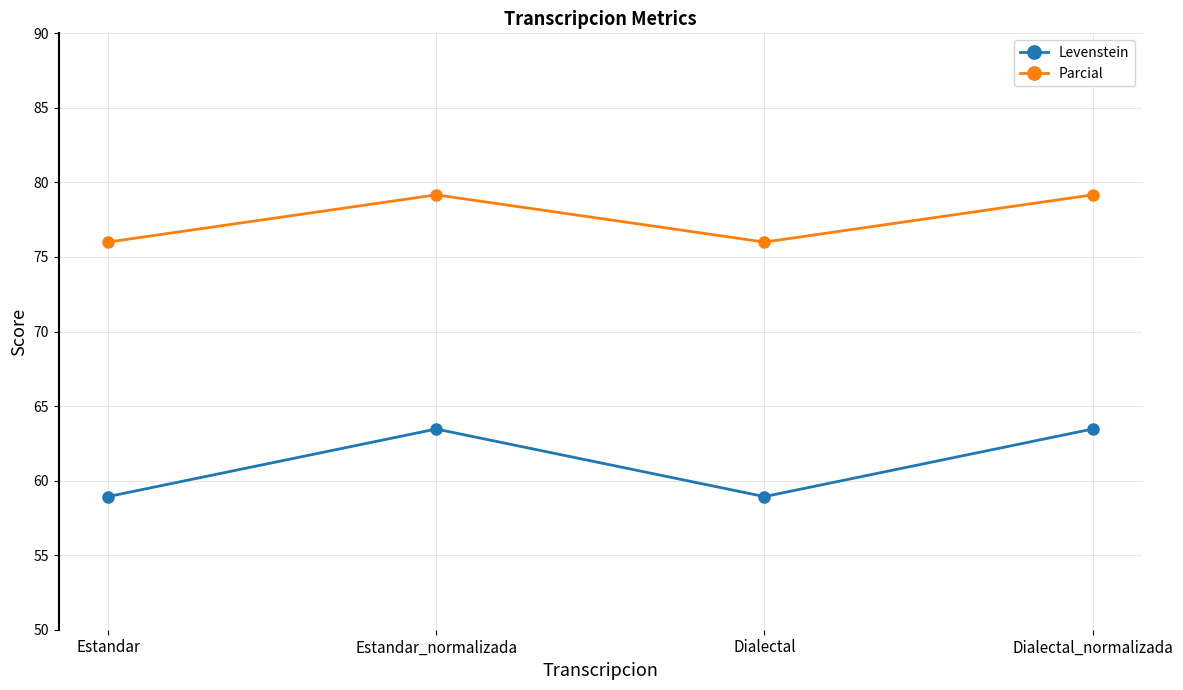

At which category does Levenstein reach its first local valley?

Dialectal